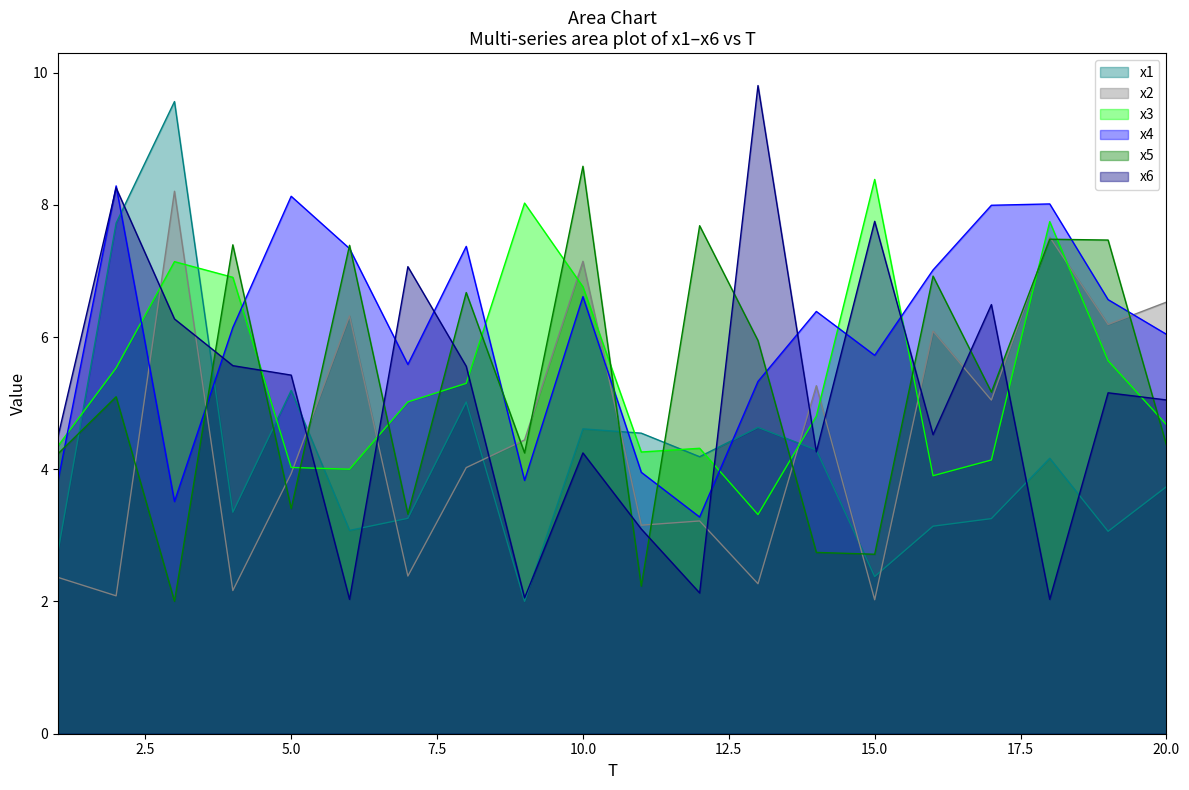

Between which two adjacent categories do x4 and x1 first intersect?

2 and 3